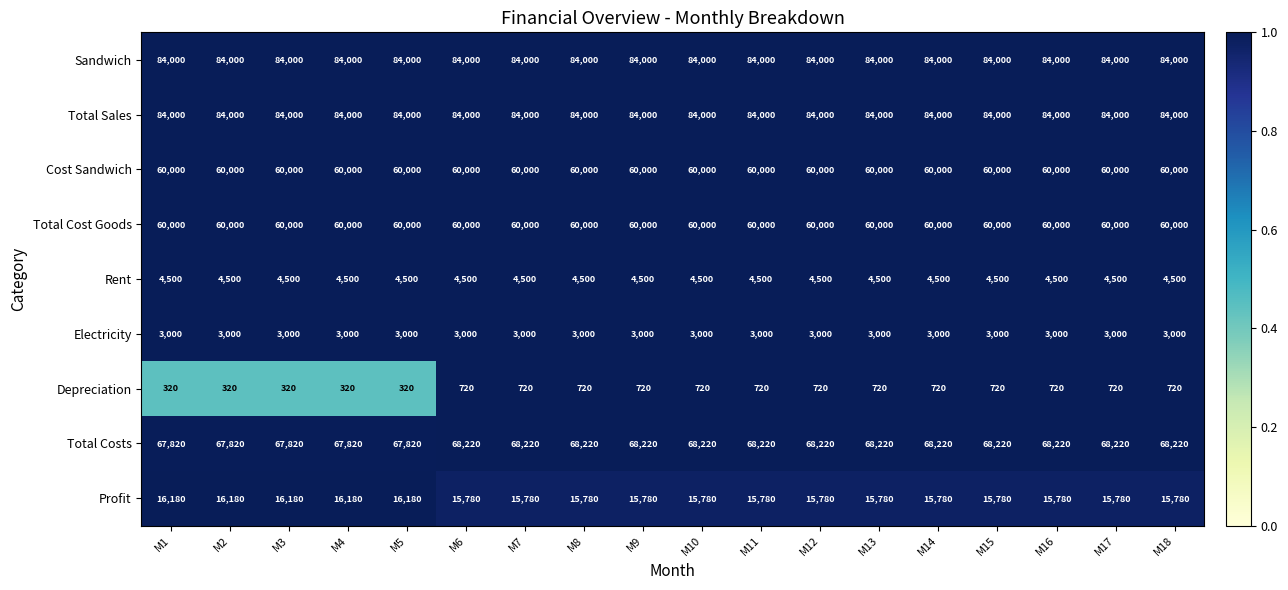

What is the maximum value shown in the chart?

84000